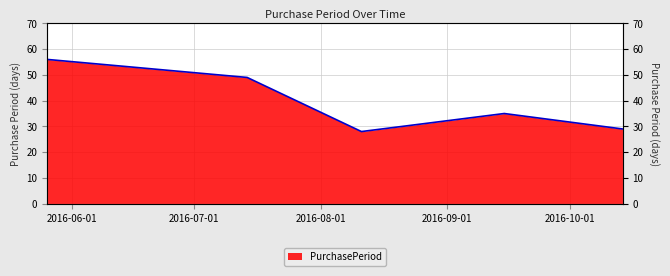

What is the sum of the values at 2016-07-14 and 2016-10-14?

78